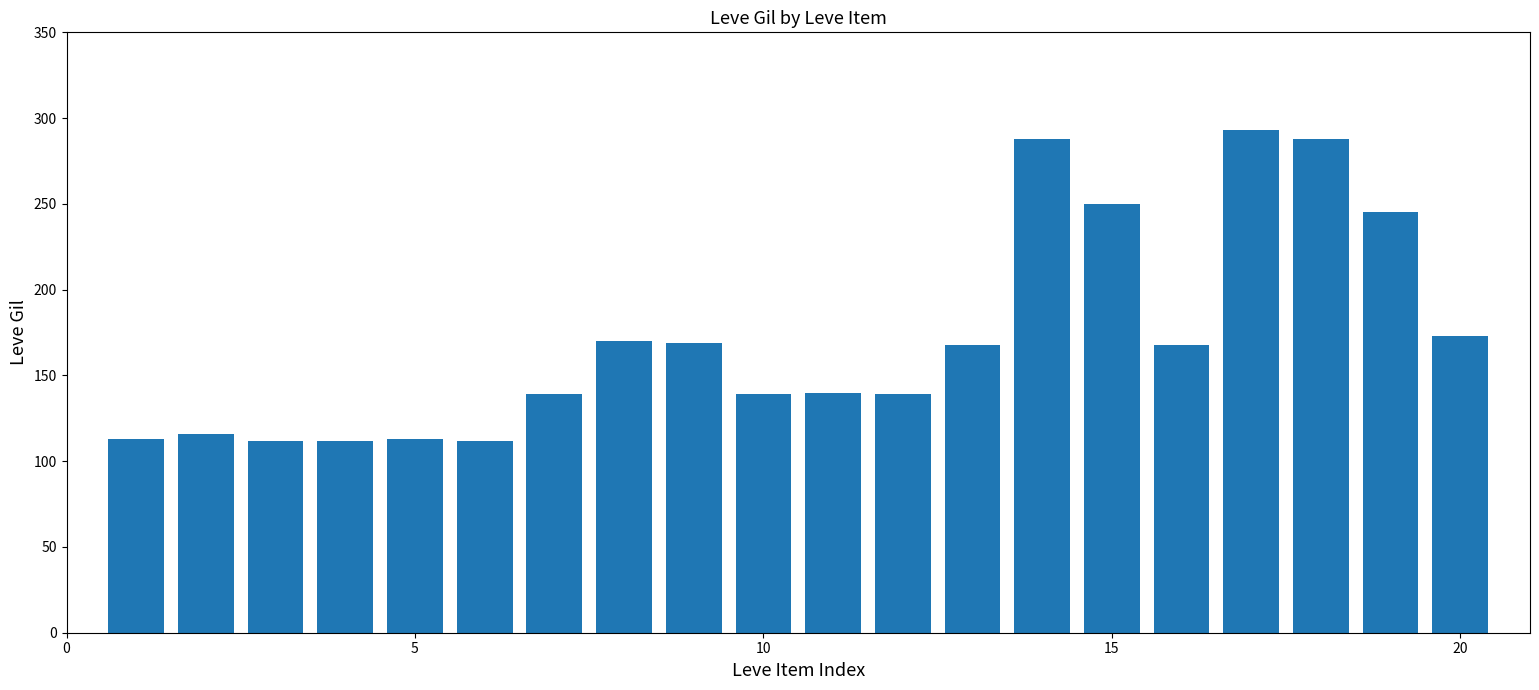

What is the minimum value shown in the chart?

112